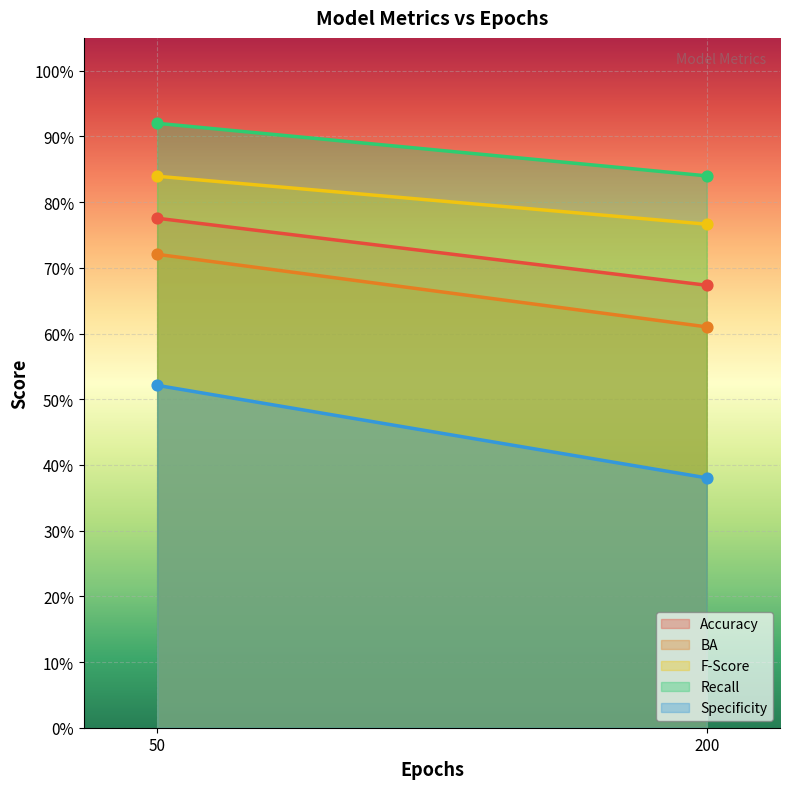

What are all the series names shown in the legend?

Accuracy, BA, F-Score, Recall, Specificity